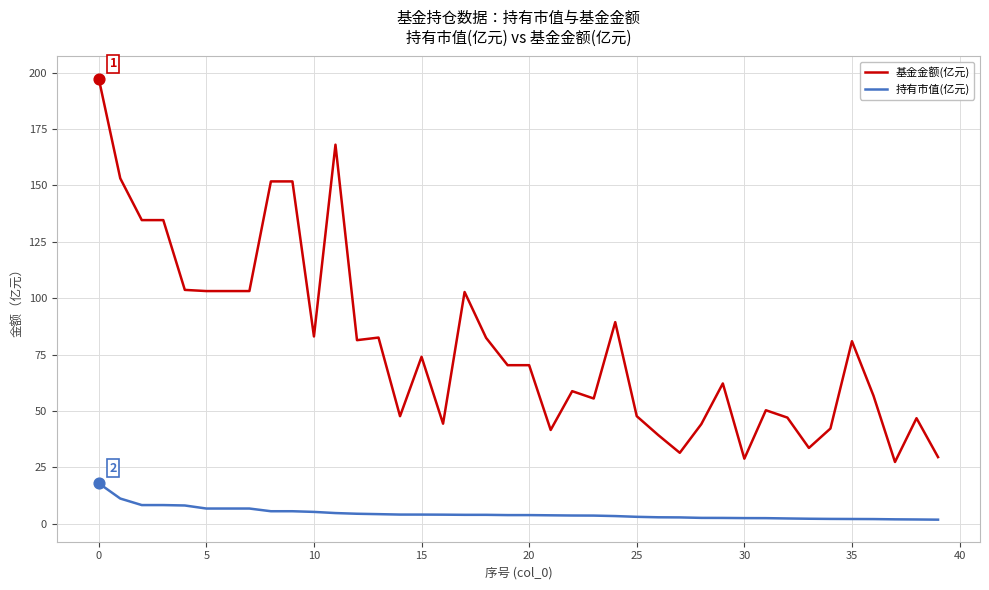

True or false: 持有市值(亿元) and 基金金额(亿元) intersect in this chart.

False